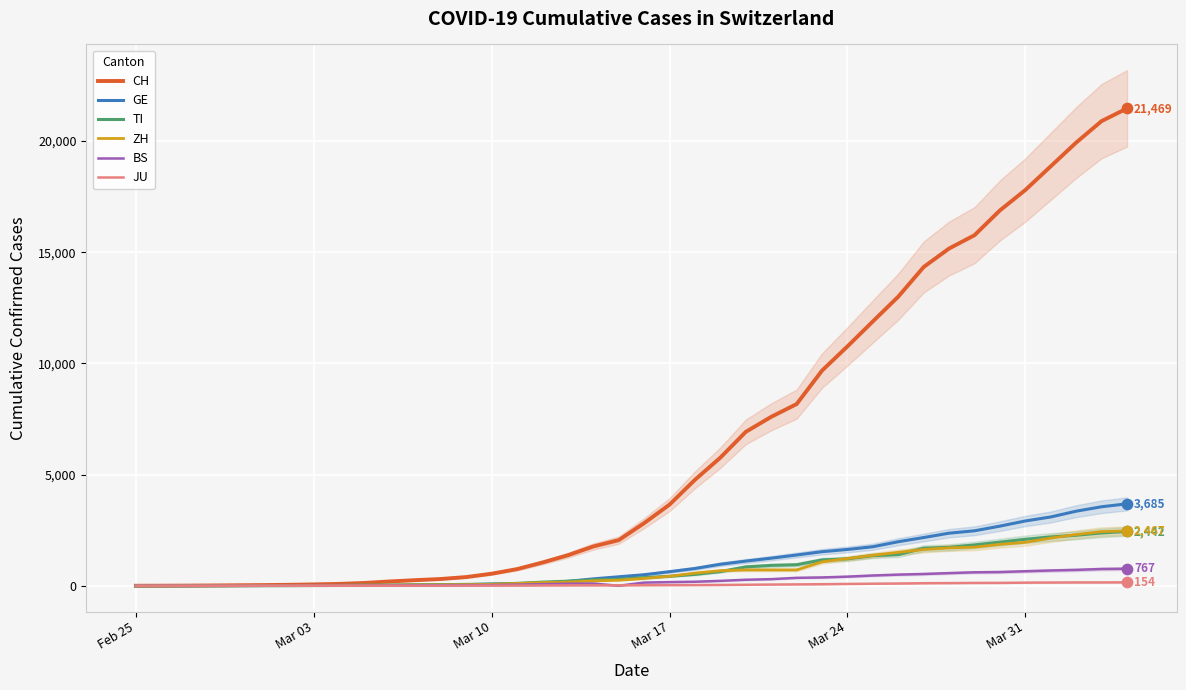

What are all the series names shown in the legend?

CH, GE, TI, ZH, BS, JU